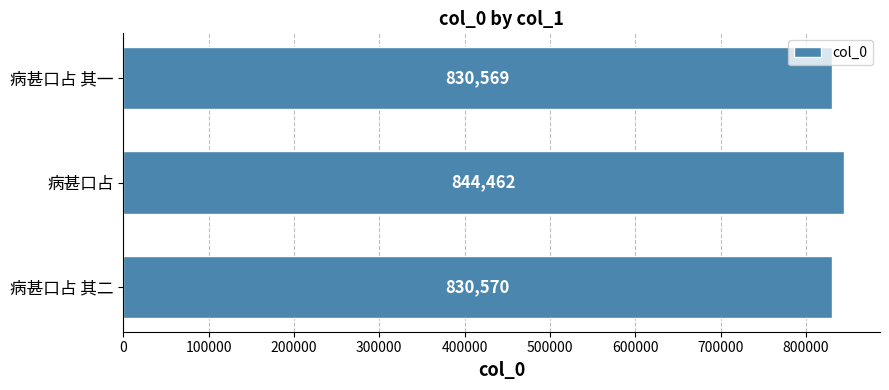

At which label is the value closest to 837515?

病甚口占 其二